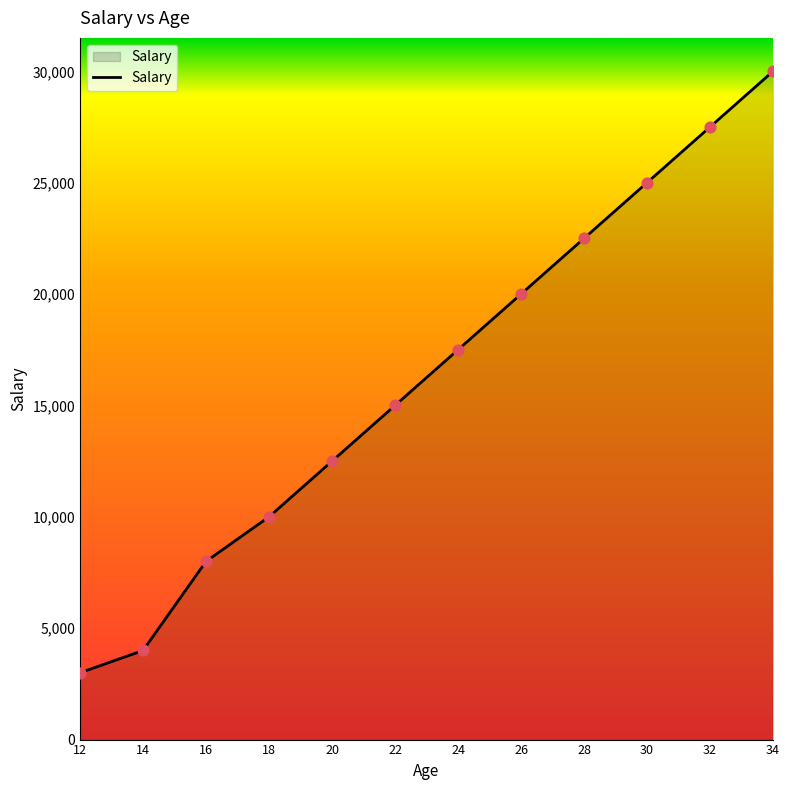

What is the change in value from 26 to 32?

+7500